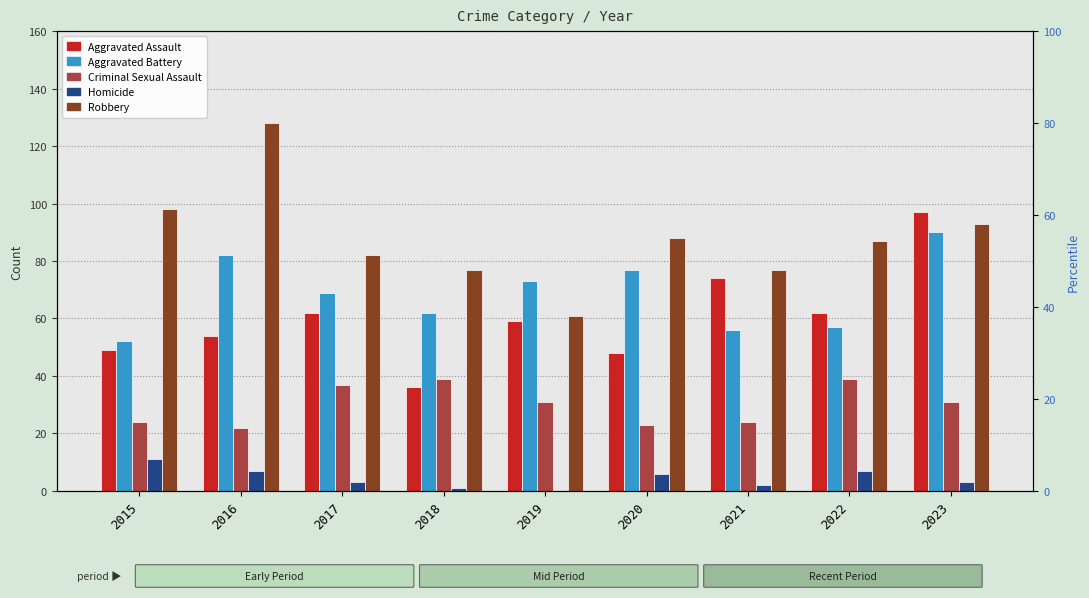

Which series has the largest range (max minus min)?

Robbery